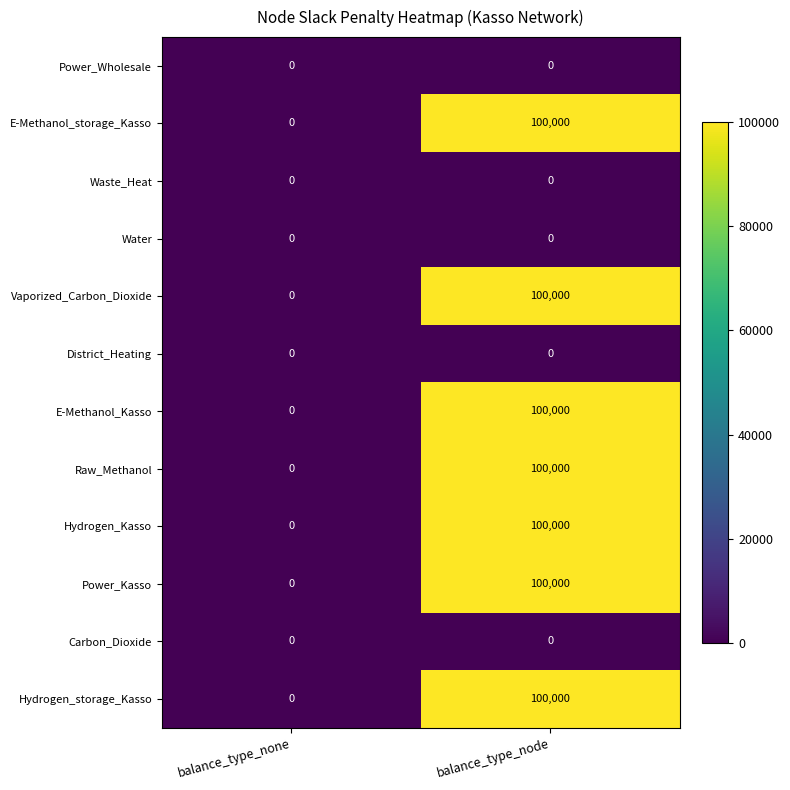

Reading right to left, what are all the values shown in this chart?

Power_Wholesale: balance_type_node=0	balance_type_none=0
E-Methanol_storage_Kasso: balance_type_node=100000	balance_type_none=0
Waste_Heat: balance_type_node=0	balance_type_none=0
Water: balance_type_node=0	balance_type_none=0
Vaporized_Carbon_Dioxide: balance_type_node=100000	balance_type_none=0
District_Heating: balance_type_node=0	balance_type_none=0
E-Methanol_Kasso: balance_type_node=100000	balance_type_none=0
Raw_Methanol: balance_type_node=100000	balance_type_none=0
Hydrogen_Kasso: balance_type_node=100000	balance_type_none=0
Power_Kasso: balance_type_node=100000	balance_type_none=0
Carbon_Dioxide: balance_type_node=0	balance_type_none=0
Hydrogen_storage_Kasso: balance_type_node=100000	balance_type_none=0